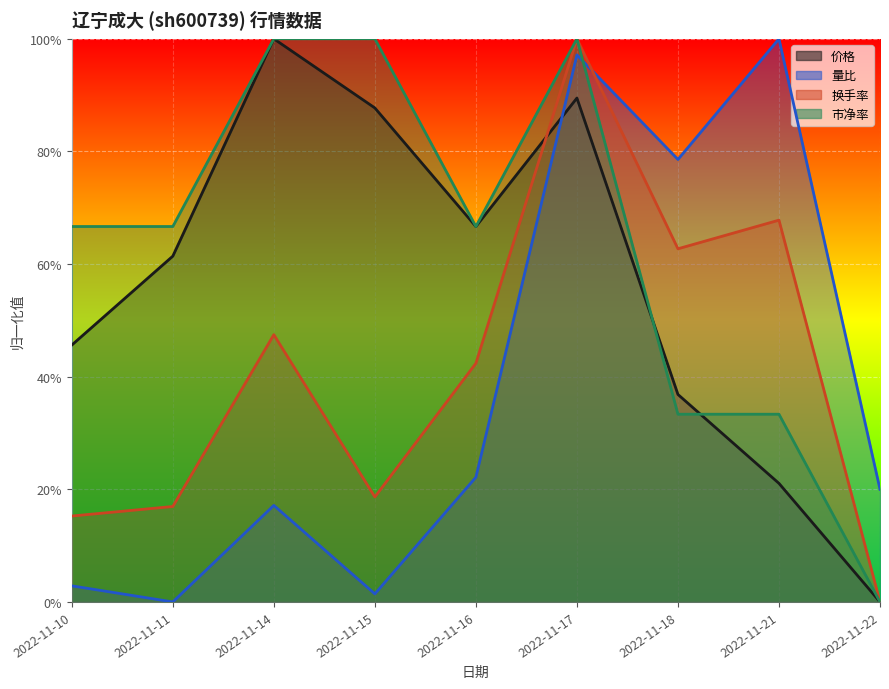

Is it true that 换手率 equals 0.1 at 2022-11-15?

False